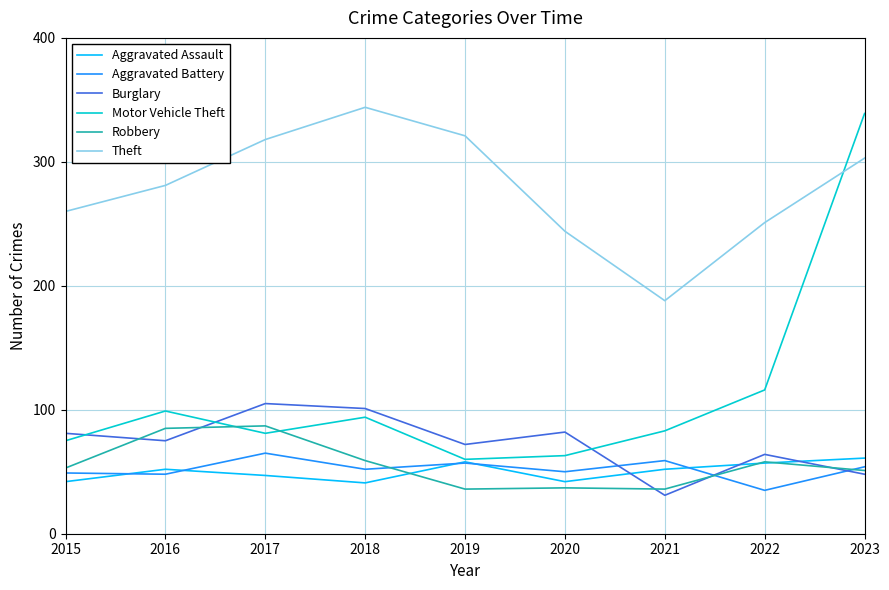

What is the difference between the second highest and minimum values in the Aggravated Assault series?

17